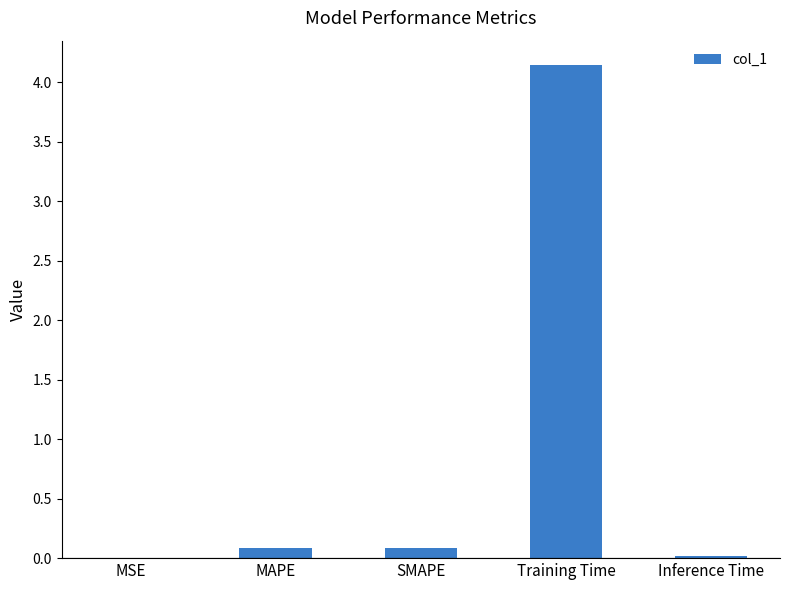

What is the average value?

0.9